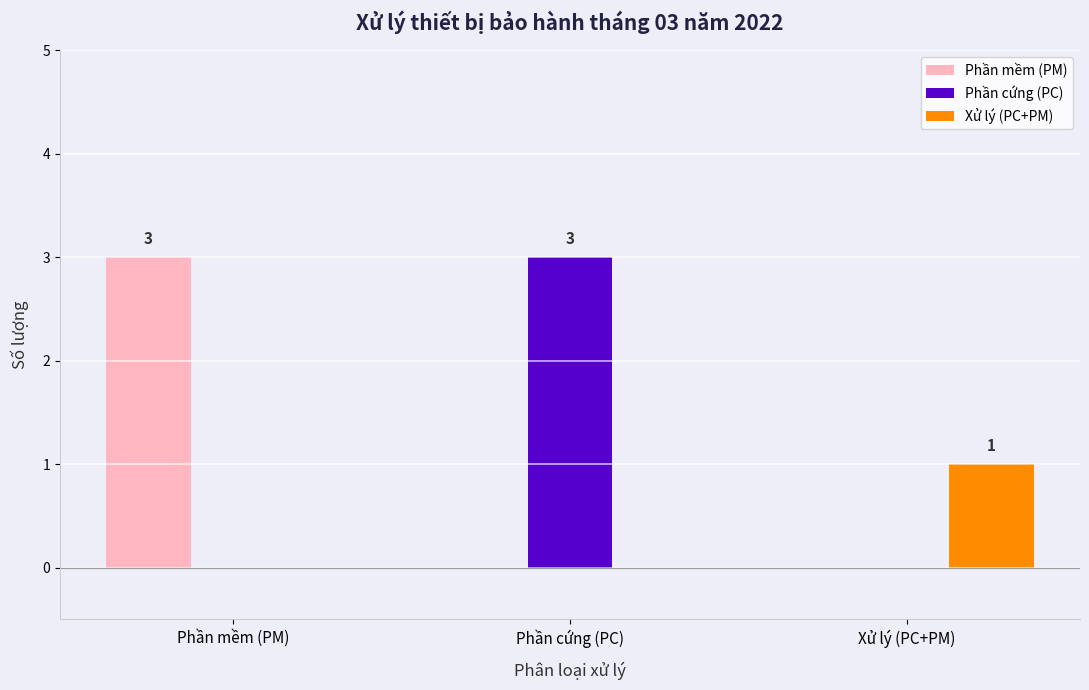

Reading left to right, transcribe all the data shown in this chart.

Phần mềm (PM): Phần mềm (PM)=3	Phần cứng (PC)=0	Xử lý (PC+PM)=0
Phần cứng (PC): Phần mềm (PM)=0	Phần cứng (PC)=3	Xử lý (PC+PM)=0
Xử lý (PC+PM): Phần mềm (PM)=0	Phần cứng (PC)=0	Xử lý (PC+PM)=1